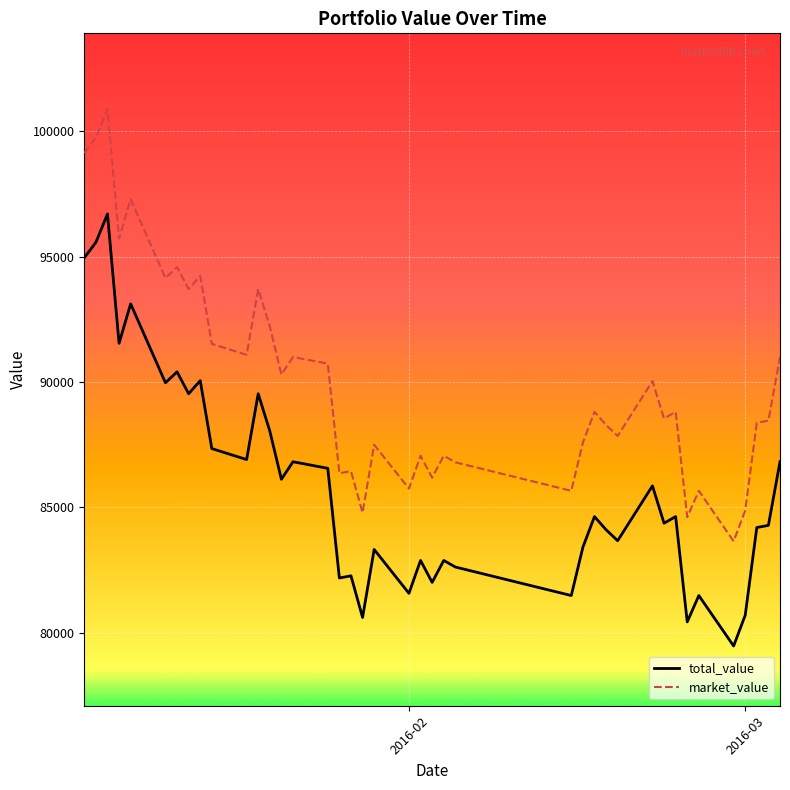

What is the difference between the maximum and minimum values in the total_value series?

17236.8